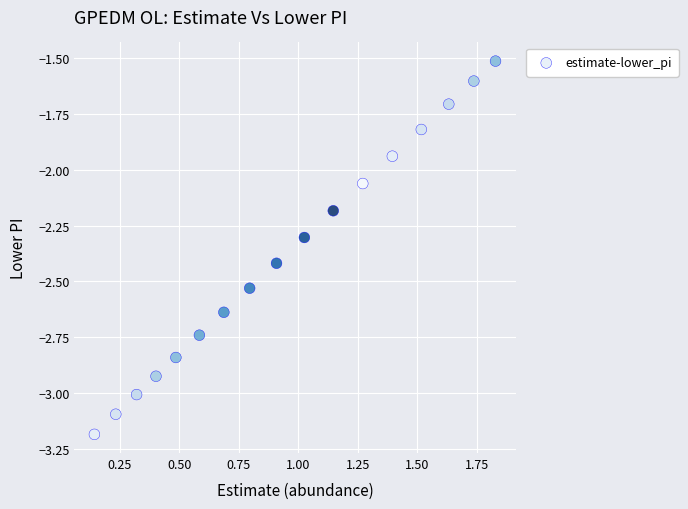

What is the range of X values (max minus min)?

1.7